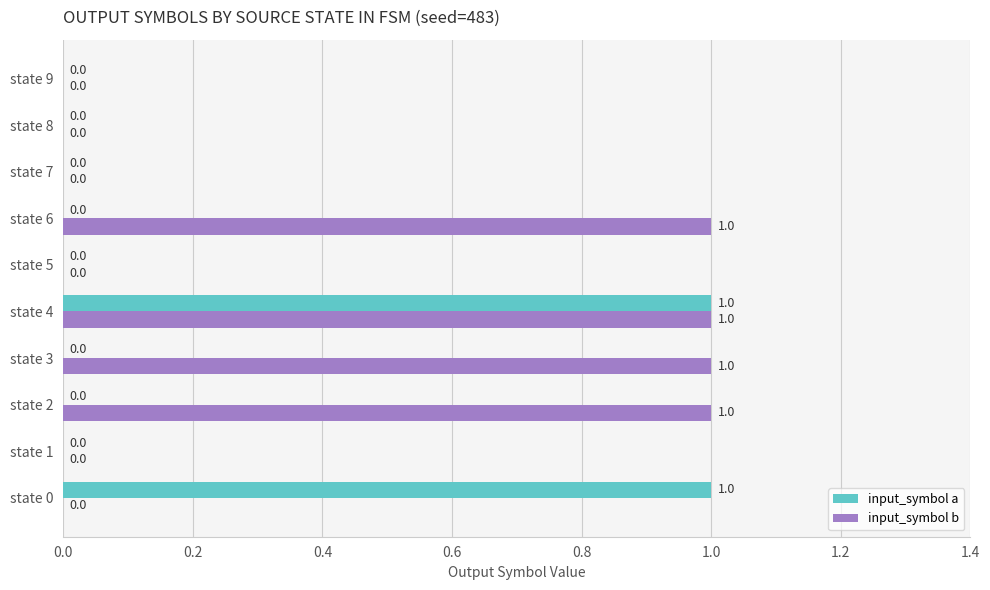

What is the maximum value for input_symbol a?

1